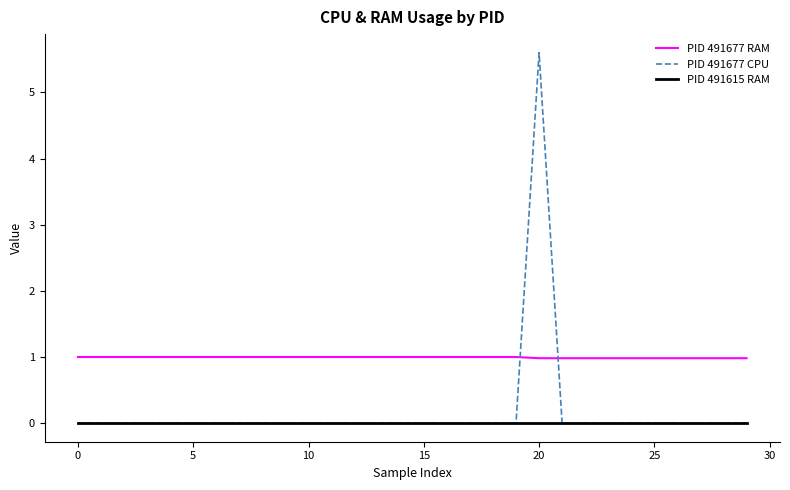

Which series has the largest total across all categories?

PID 491677 RAM